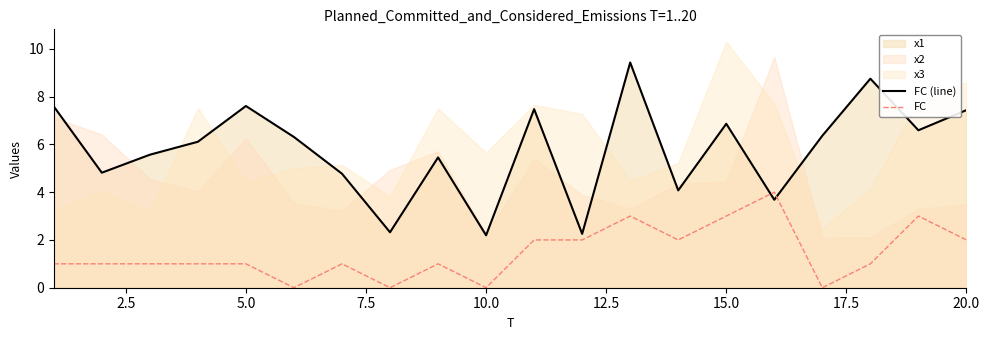

What is the maximum value for FC (line)?

9.4